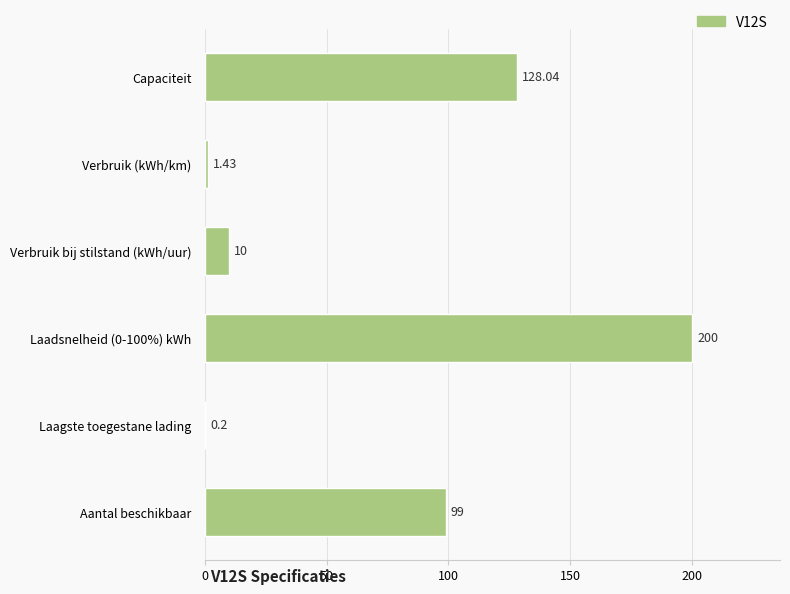

Approximately how many times larger is the value at Capaciteit compared to Verbruik bij stilstand (kWh/uur)?

12.8